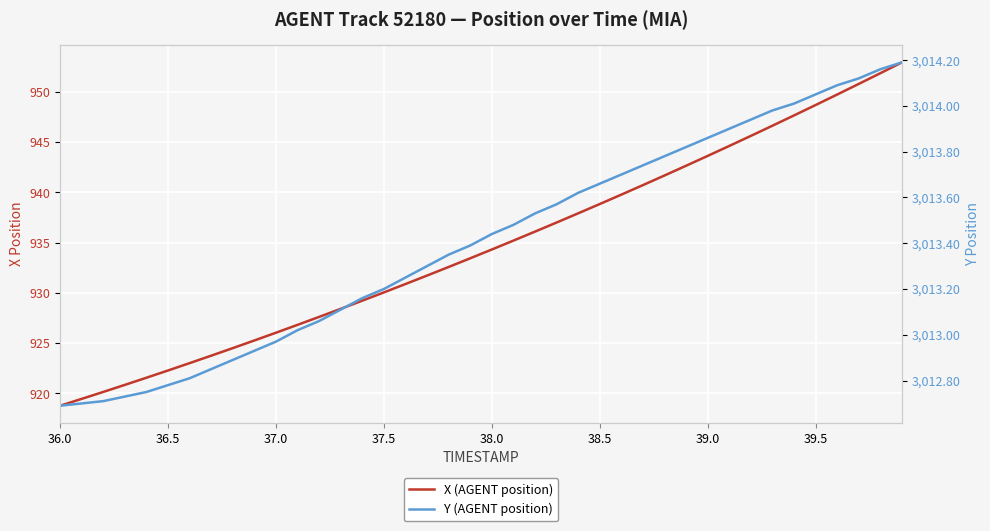

At how many categories does at least one series exceed 1540?

40